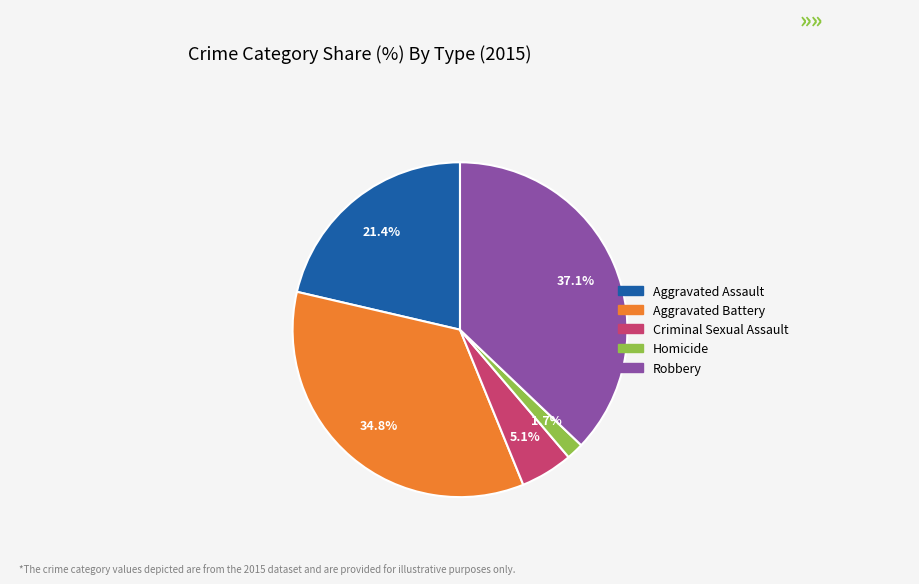

What is the smallest slice in the pie chart?

Homicide